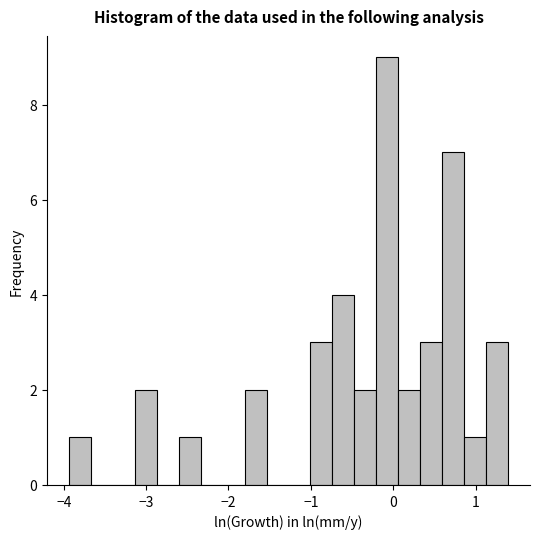

Read against the x-axis, roughly where is the centre of the tallest bar?

-0.1